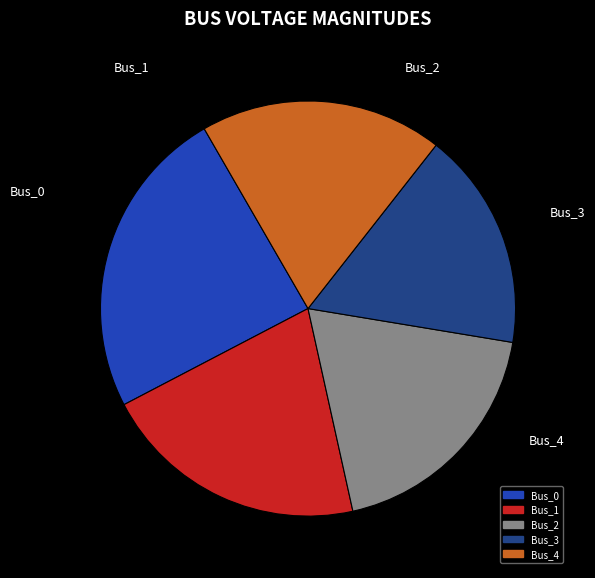

Which category has the smallest portion of the pie?

Bus_3